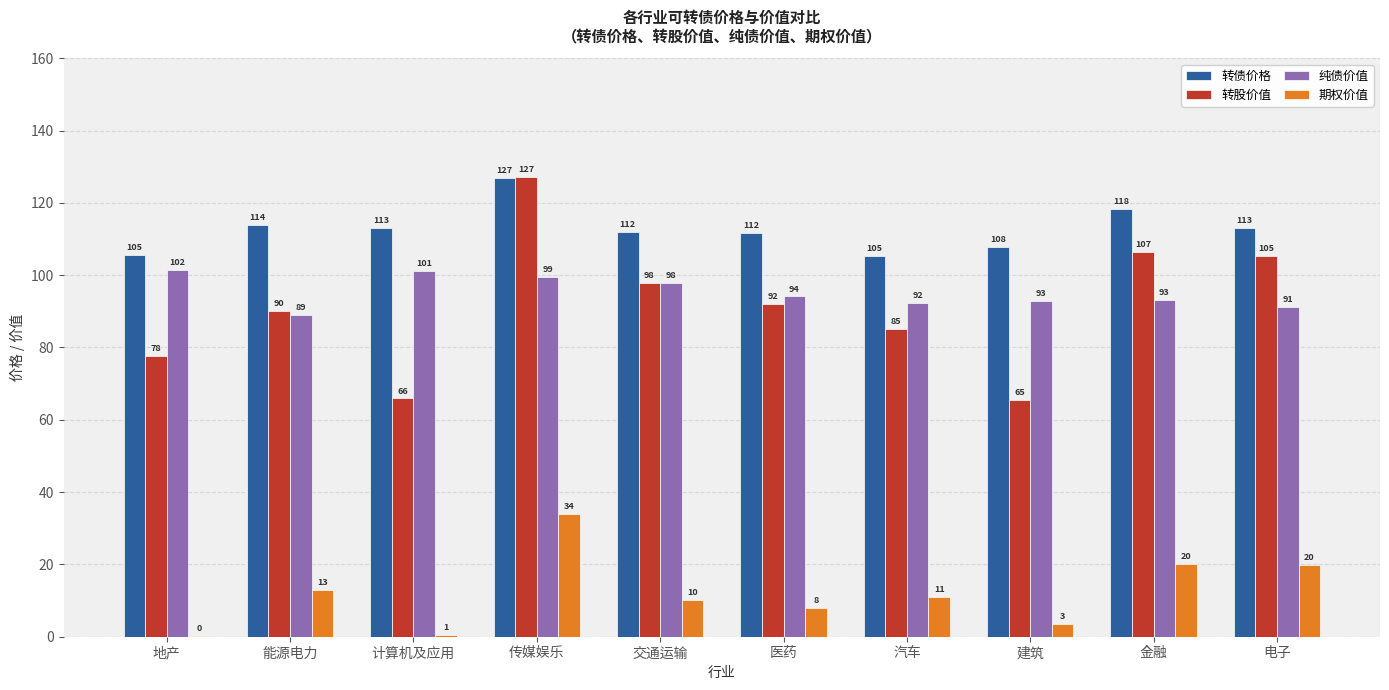

Which series has the largest total across all categories?

转债价格